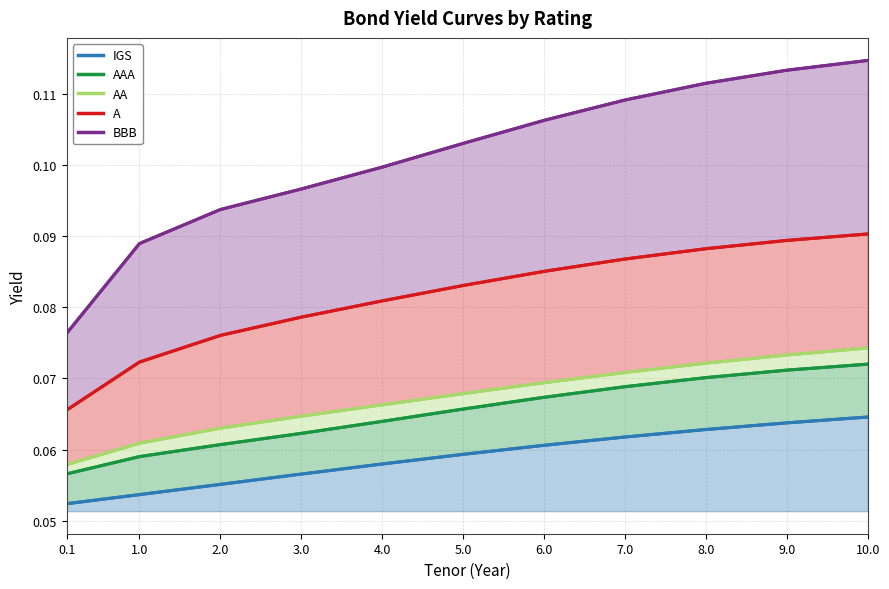

At which category is the sum across all series the highest?

10